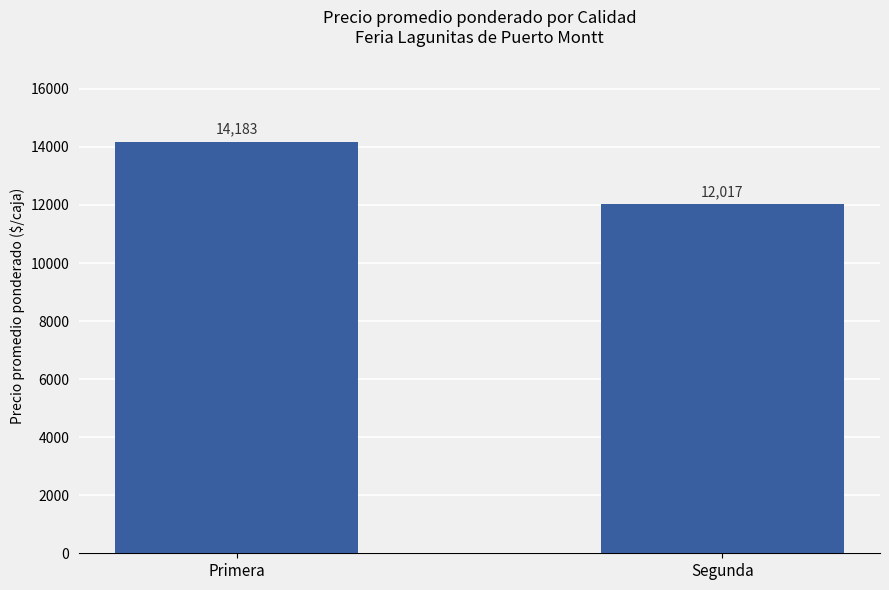

True or false: the data shows 25107 at Primera.

False